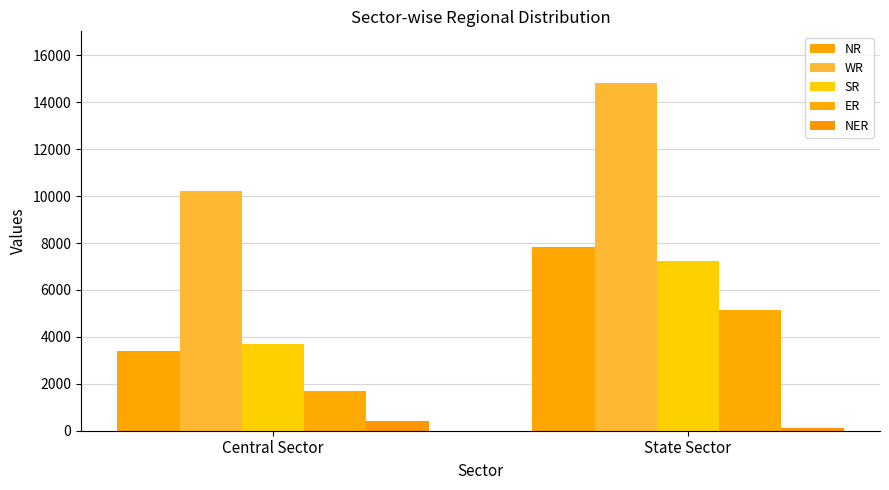

What value does the NER series have at State Sector, to the nearest 10?

110